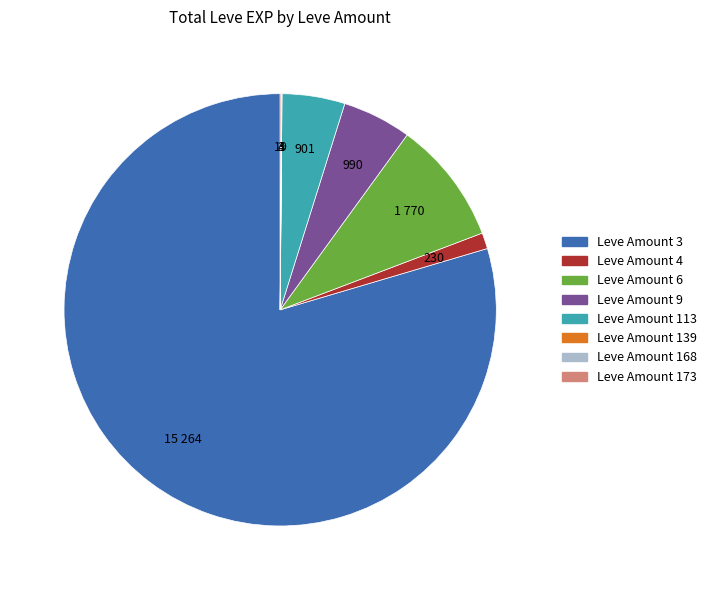

Combined, do Leve Amount 113 and Leve Amount 4 account for over 50%?

No